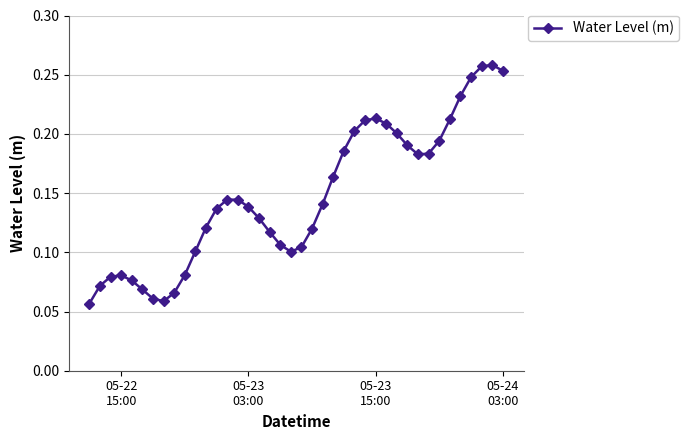

How many values are between 0 and 1?

40